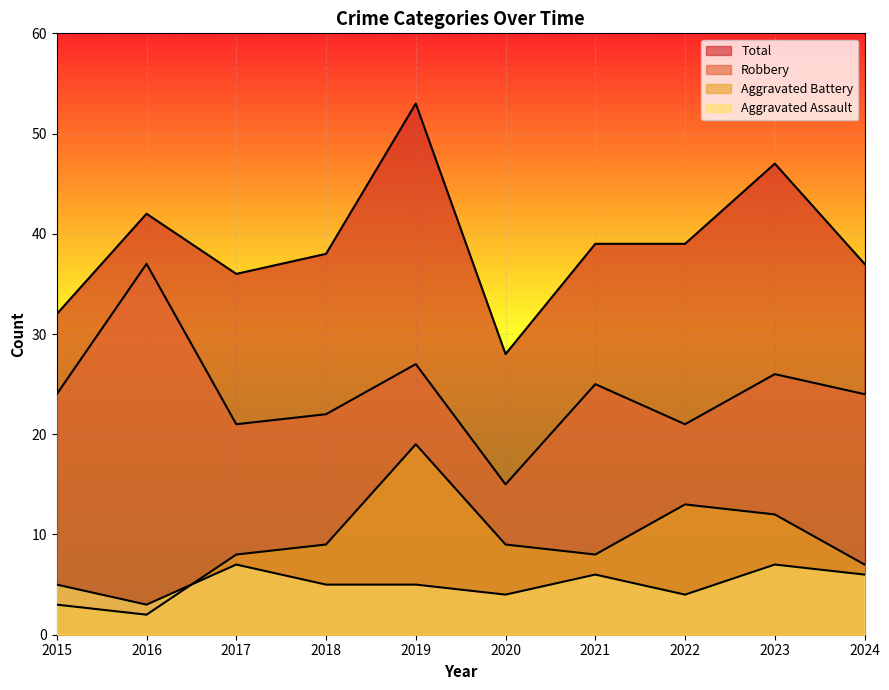

How many distinct data groups are displayed?

4